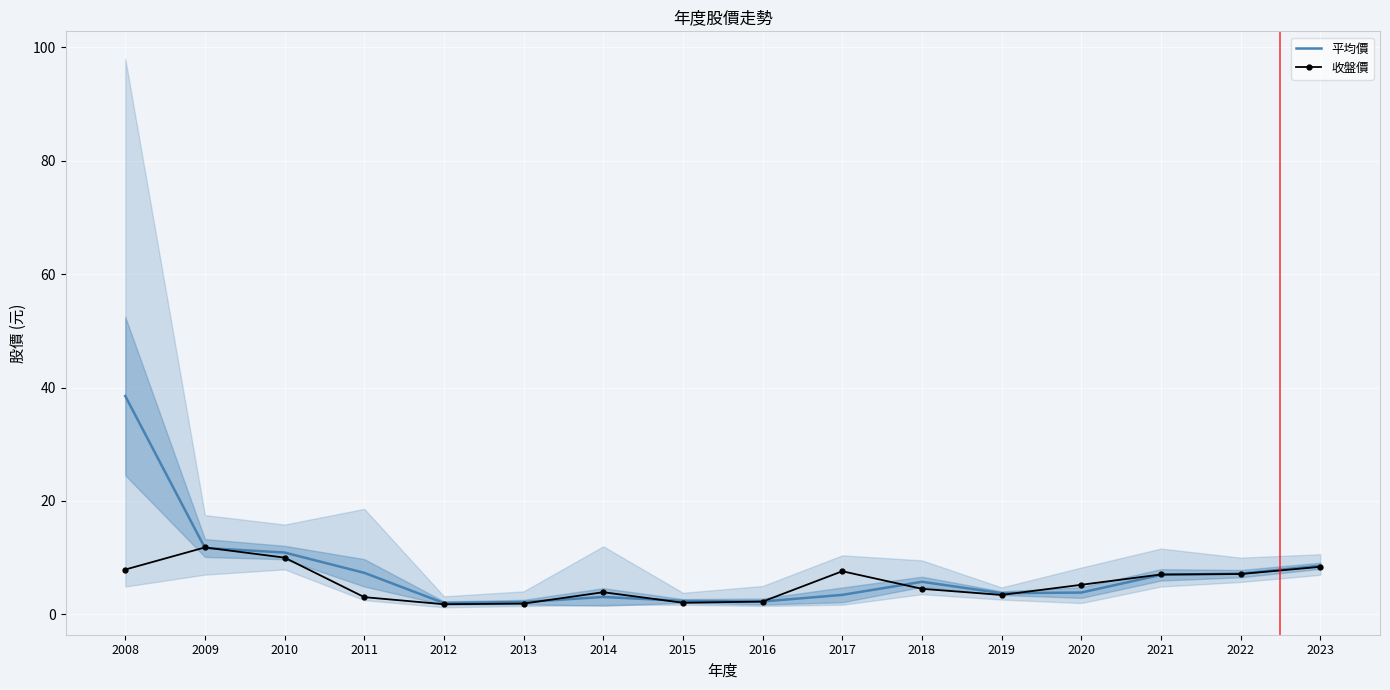

At which label is 平均價 closest to 20?

2009